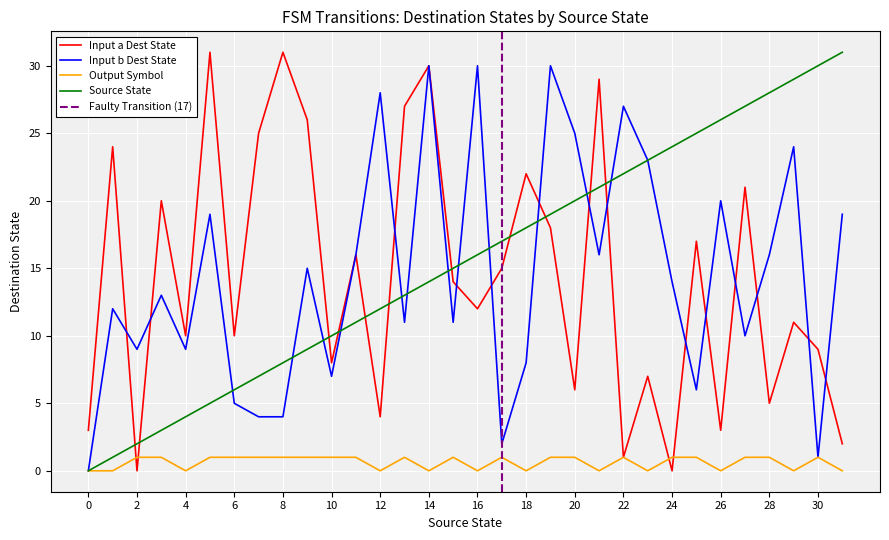

True or false: source_state and output_symbol intersect in this chart.

False